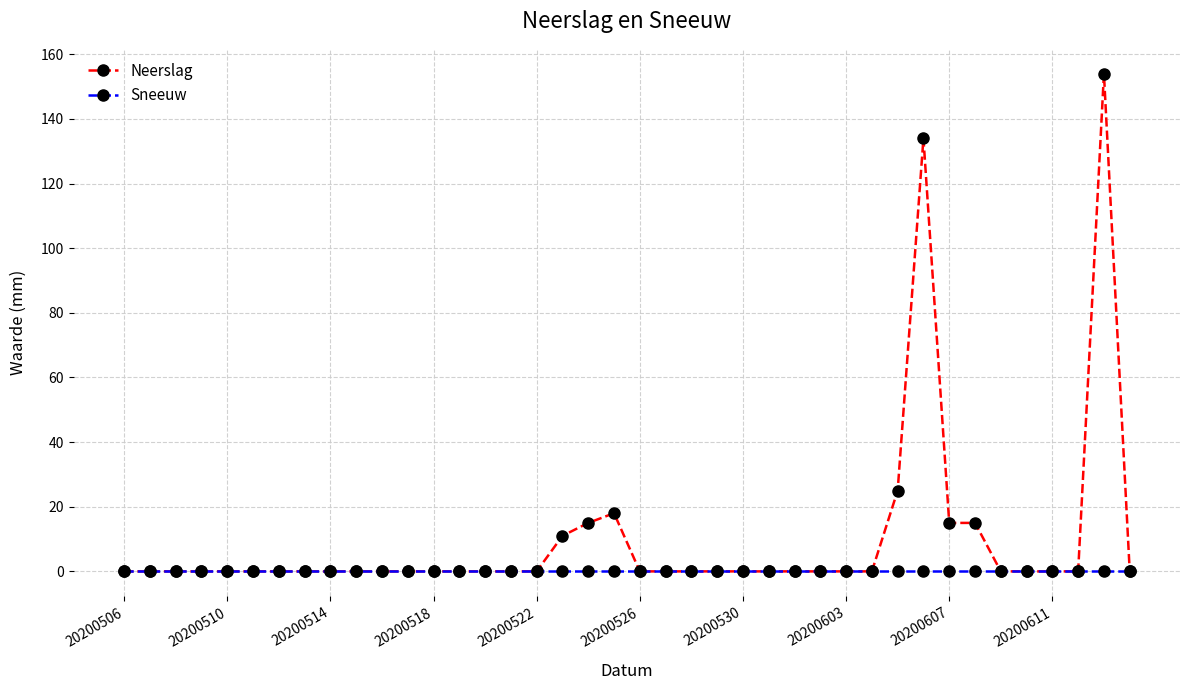

How many series are shown in this chart?

2